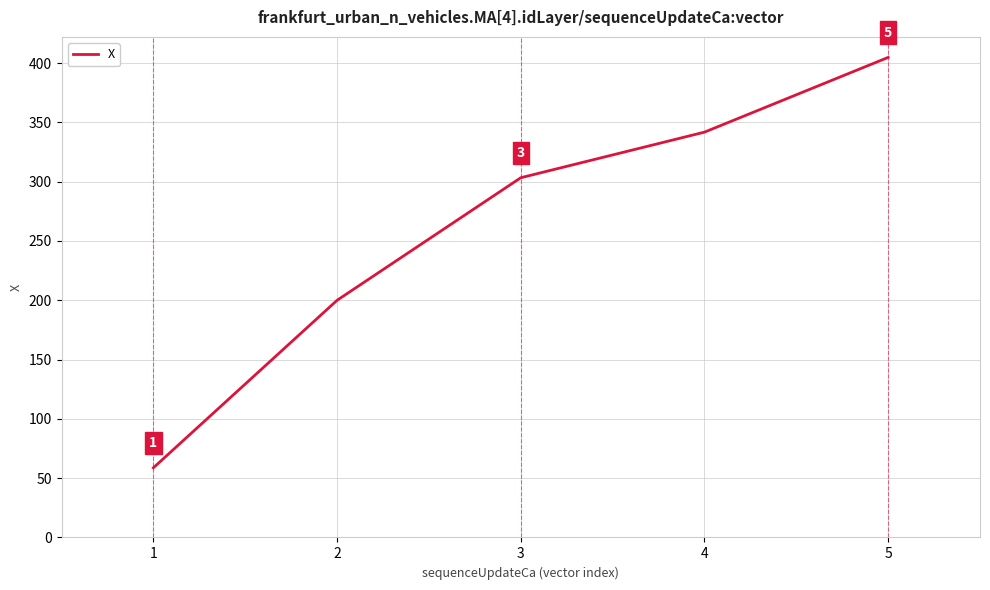

What is the smallest value displayed?

58.7